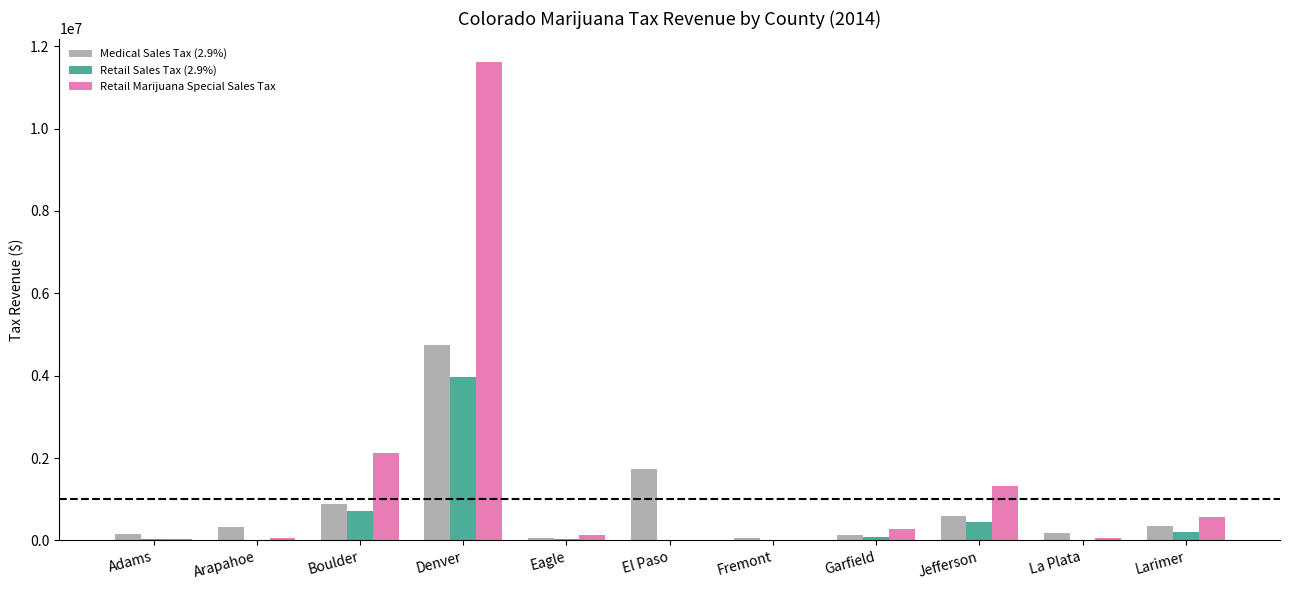

What is the greatest value displayed?

11602829